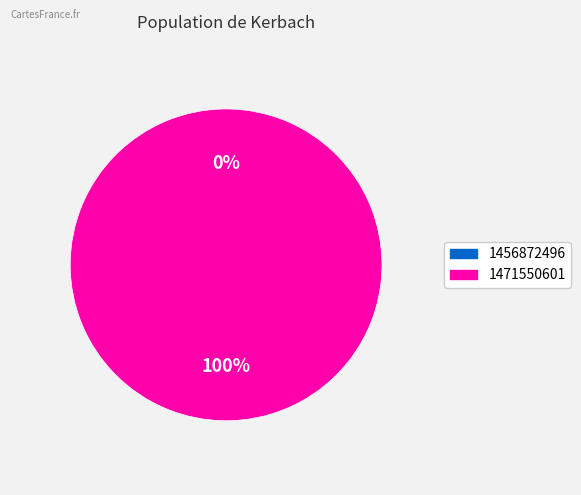

Which category accounts for the majority?

1471550601